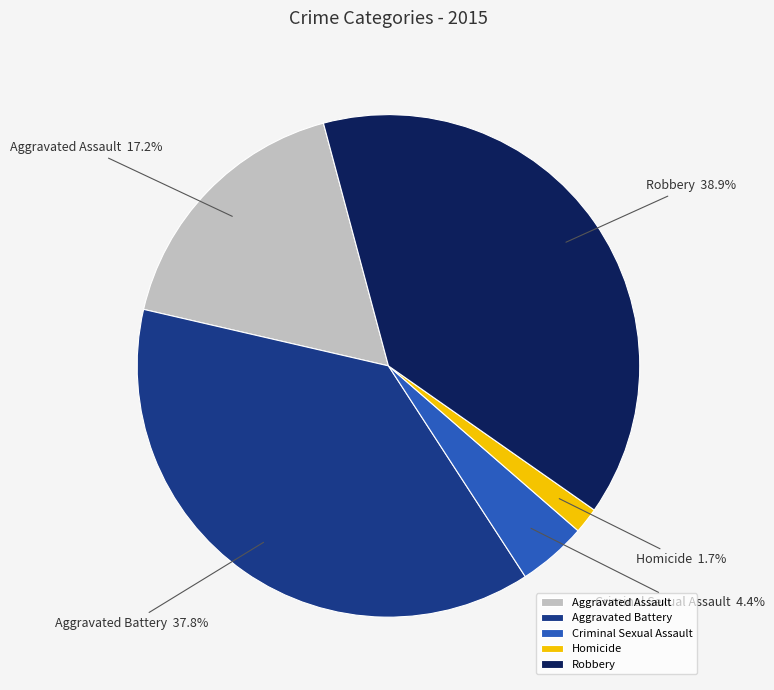

How many slices are in this pie chart?

5